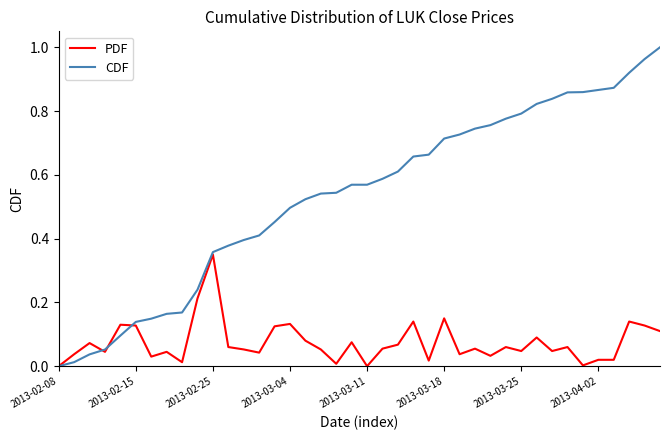

Which series has the largest total across all categories?

CDF